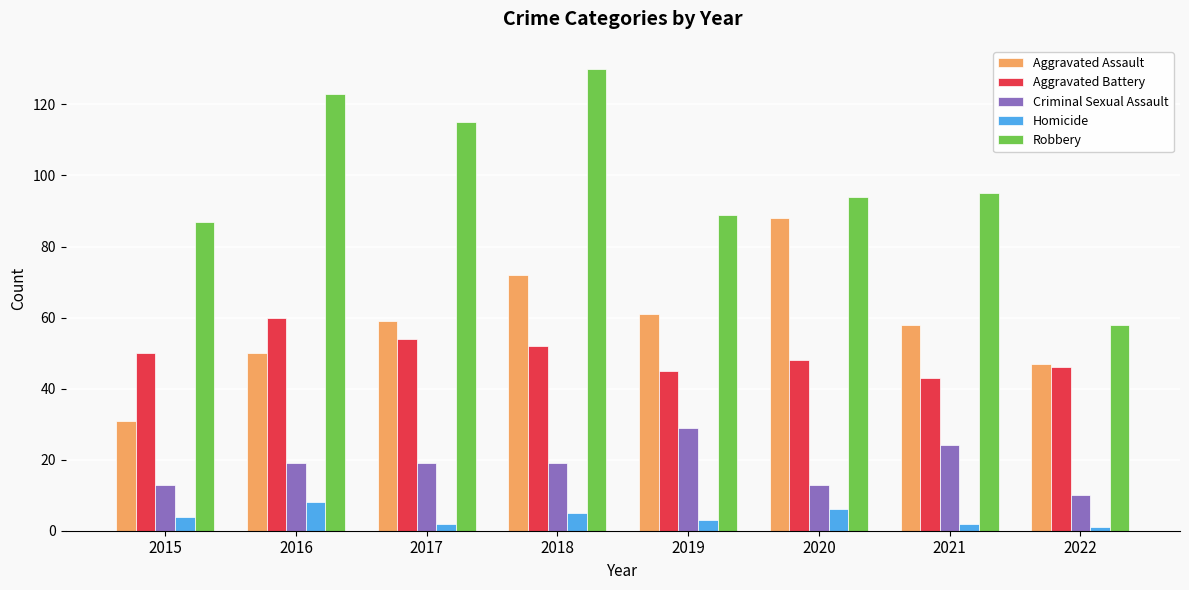

What is the difference between the maximum and minimum values in the Aggravated Assault series?

57